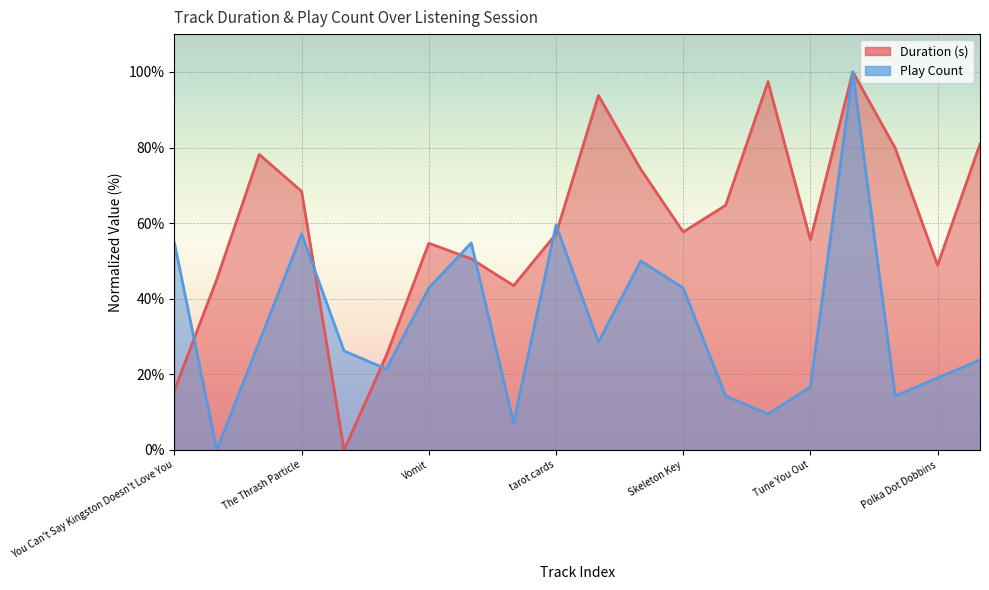

Rank the series by their average value, from lowest to highest.

Play Count, Duration (s)